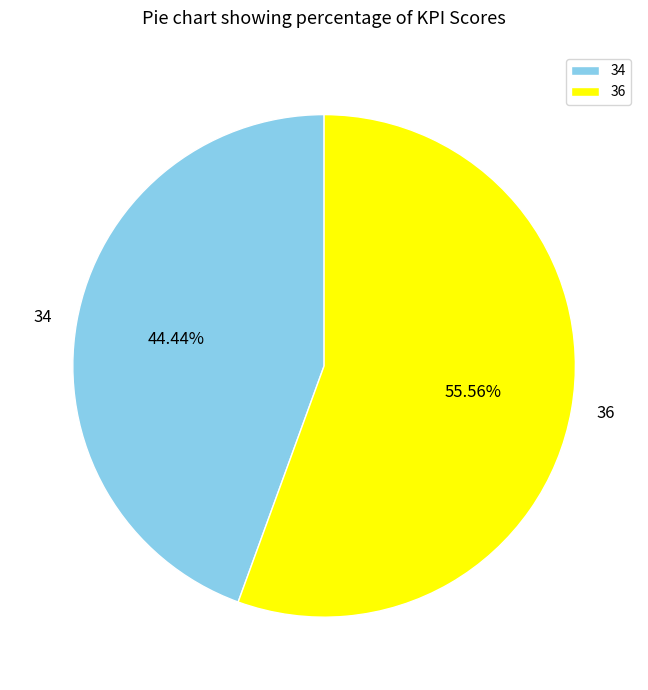

What percentage is the 34 slice, to the nearest percent?

44%